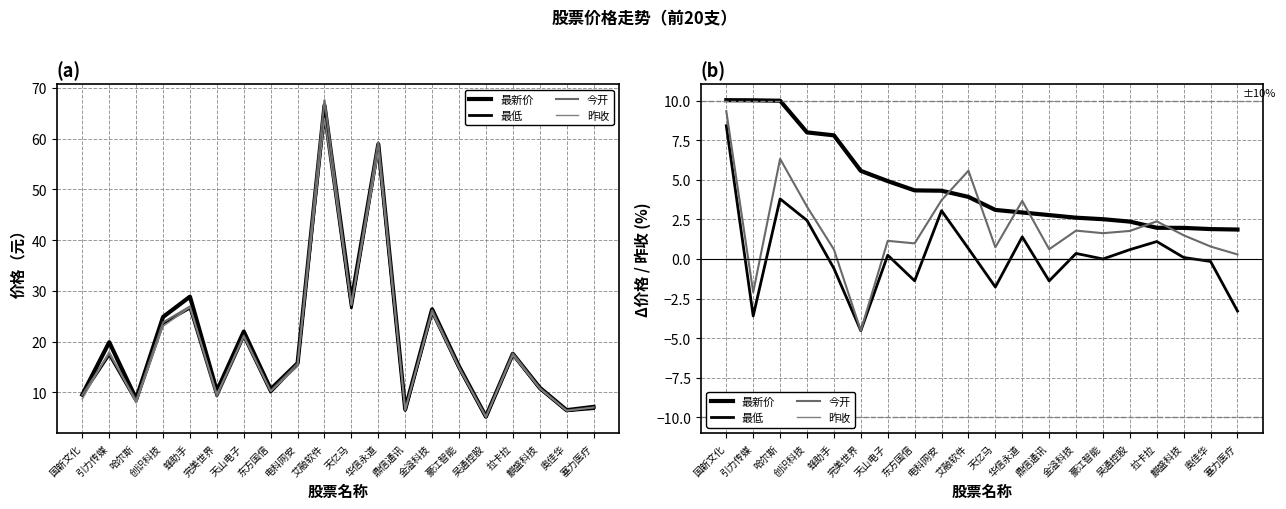

True or false: 今开 has a value of 0.3 at 豪江智能.

False